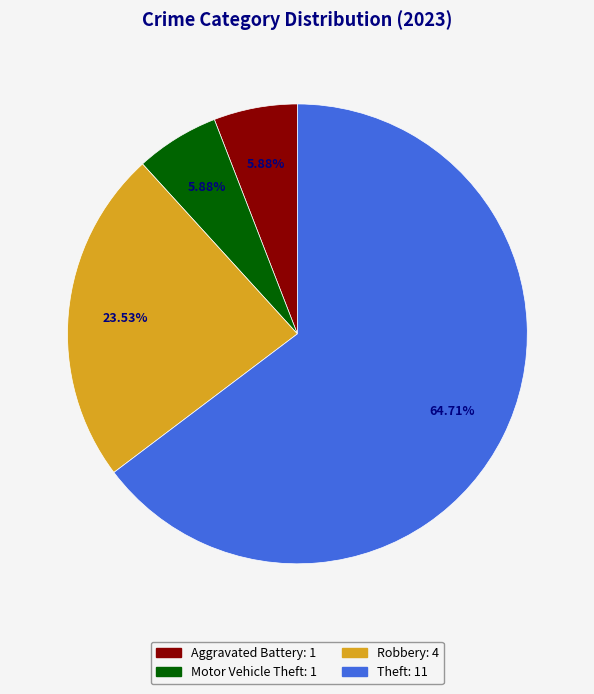

Does any single category account for the majority?

Yes